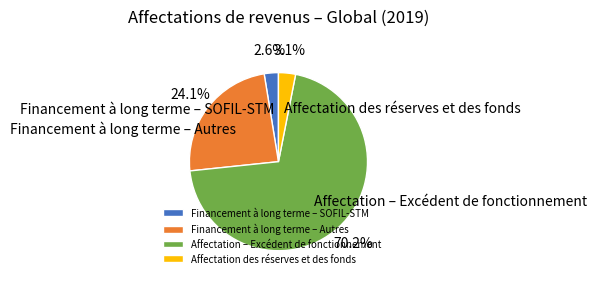

What is the majority slice?

Affectation – Excédent de fonctionnement